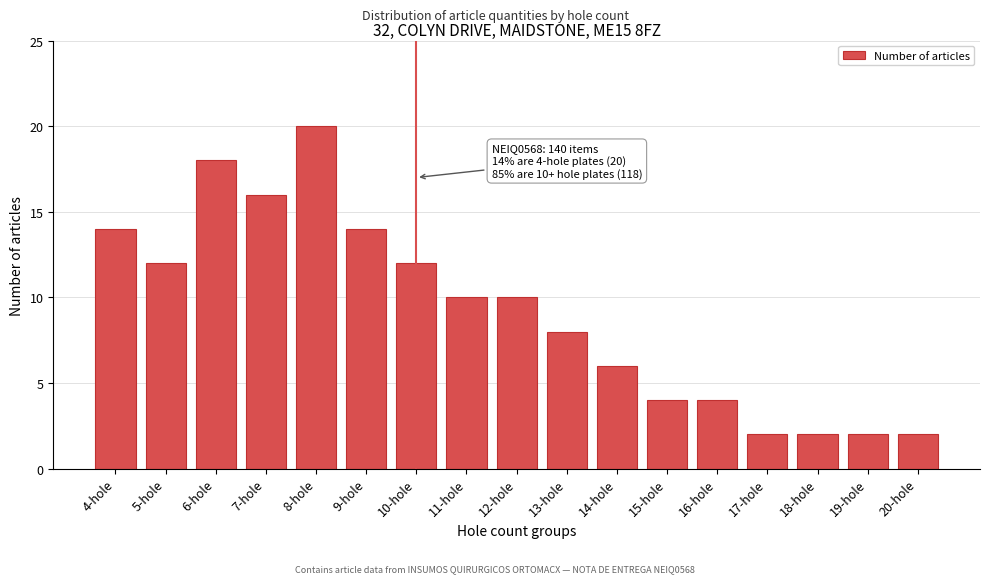

Reading left to right, what are all the values shown in this chart?

14	12	18	16	20	14	12	10	10	8	6	4	4	2	2	2	2